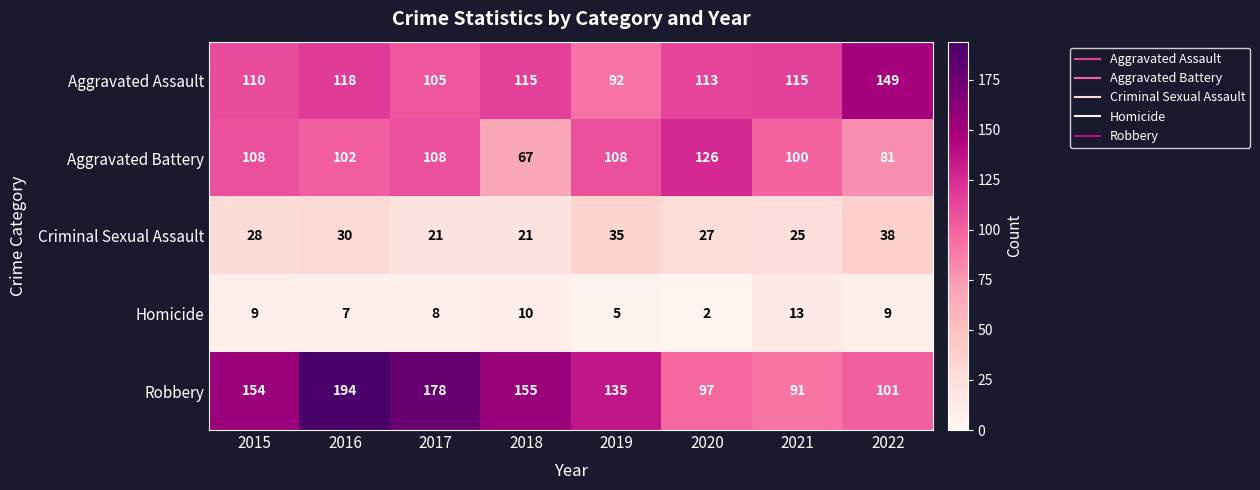

What is the maximum value shown in the chart?

194